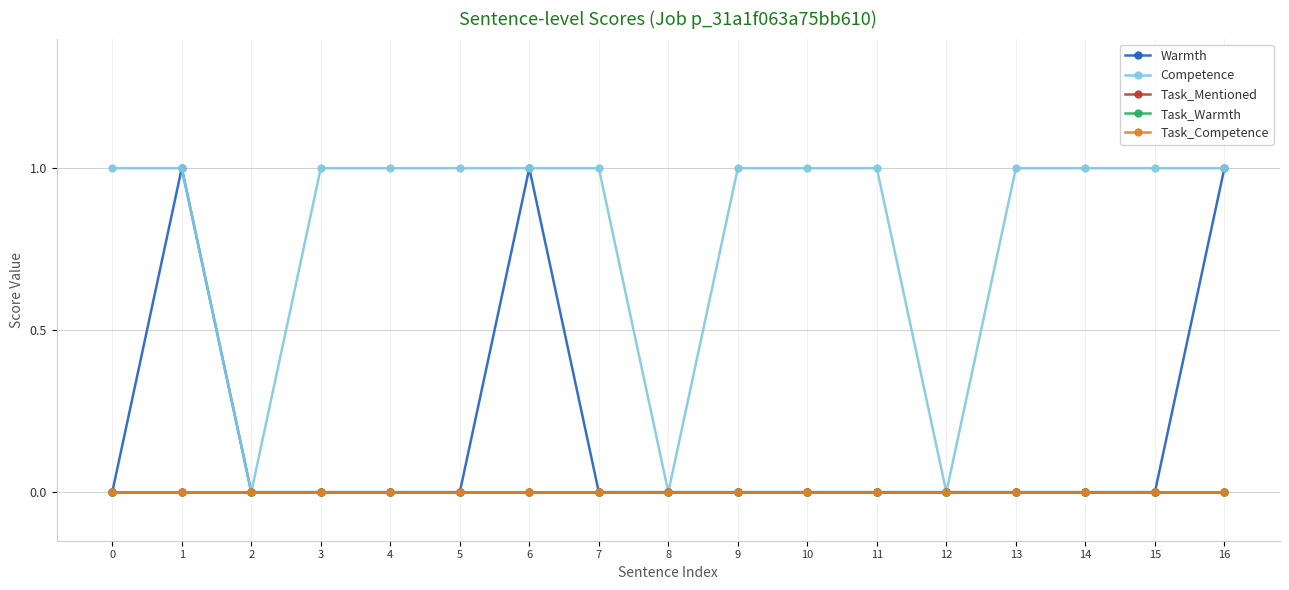

Does the chart have visible grid lines?

Yes